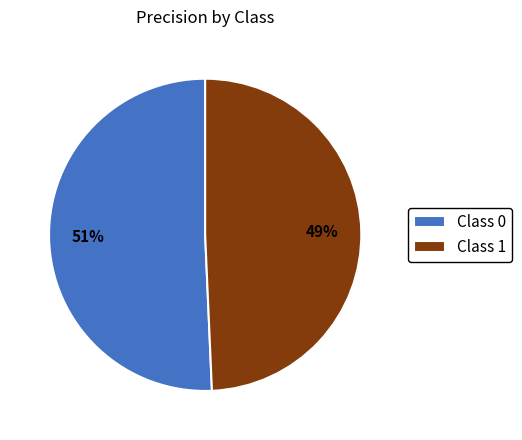

What is the smallest slice in the pie chart?

Class 1